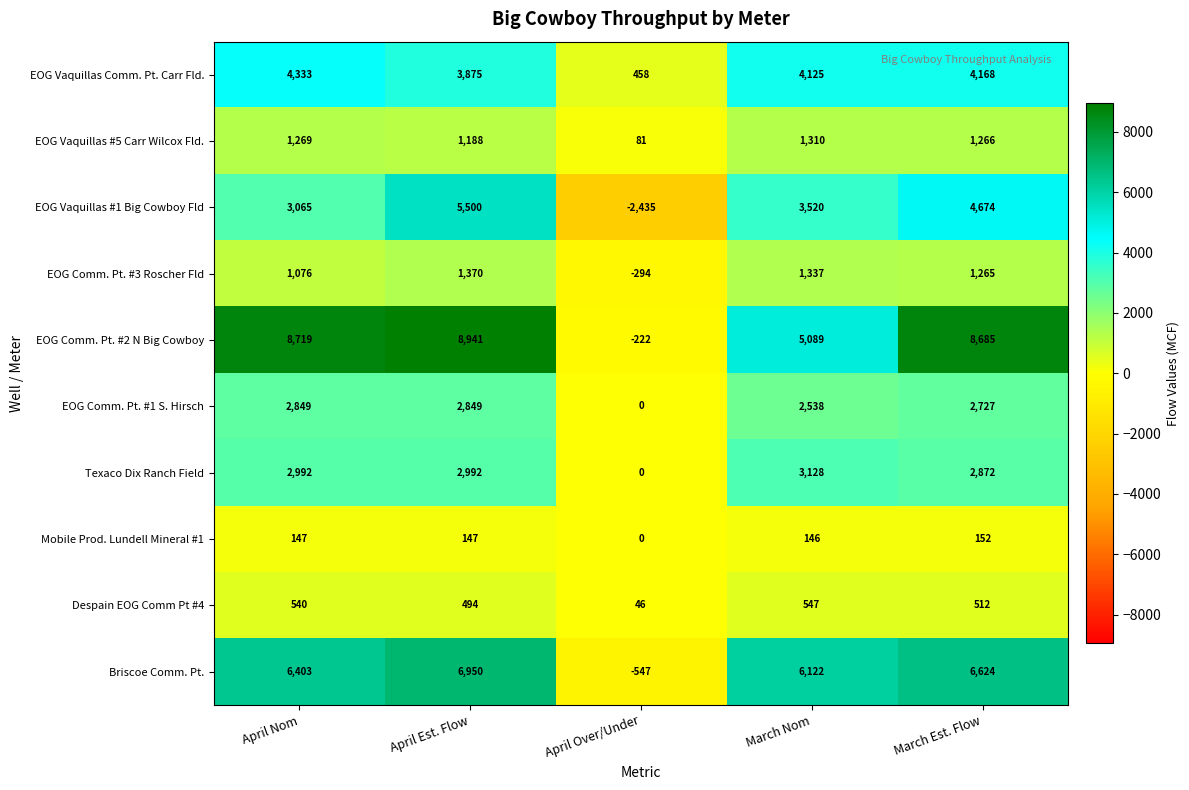

At April Est. Flow, list the series in order from smallest to largest.

Mobile Prod. Lundell Mineral #1, Despain EOG Comm Pt #4, EOG Vaquillas #5 Carr Wilcox Fld., EOG Comm. Pt. #3 Roscher Fld, EOG Comm. Pt. #1 S. Hirsch, Texaco Dix Ranch Field, EOG Vaquillas Comm. Pt. Carr Fld., EOG Vaquillas #1 Big Cowboy Fld, Briscoe Comm. Pt., EOG Comm. Pt. #2 N Big Cowboy